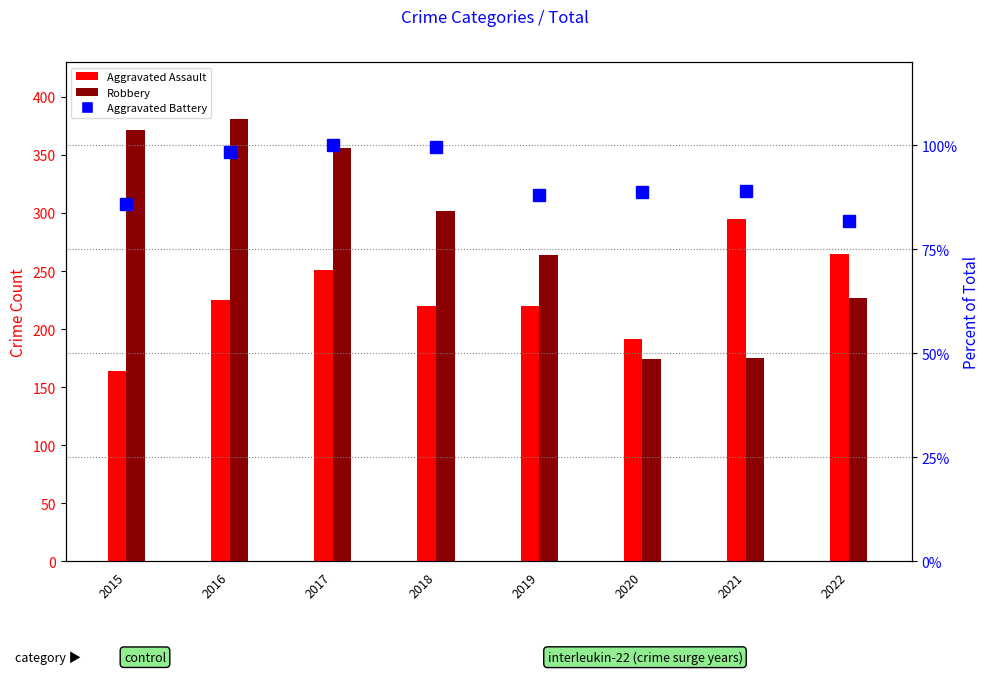

Reading left to right, extract all data points from this chart.

Aggravated Assault: 164.0	225.0	251.0	220.0	220.0	192.0	295.0	265.0
Robbery: 372.0	381.0	356.0	302.0	264.0	174.0	175.0	227.0
Aggravated Battery: 85.8	98.3	100.0	99.7	88.1	88.8	89.1	81.8